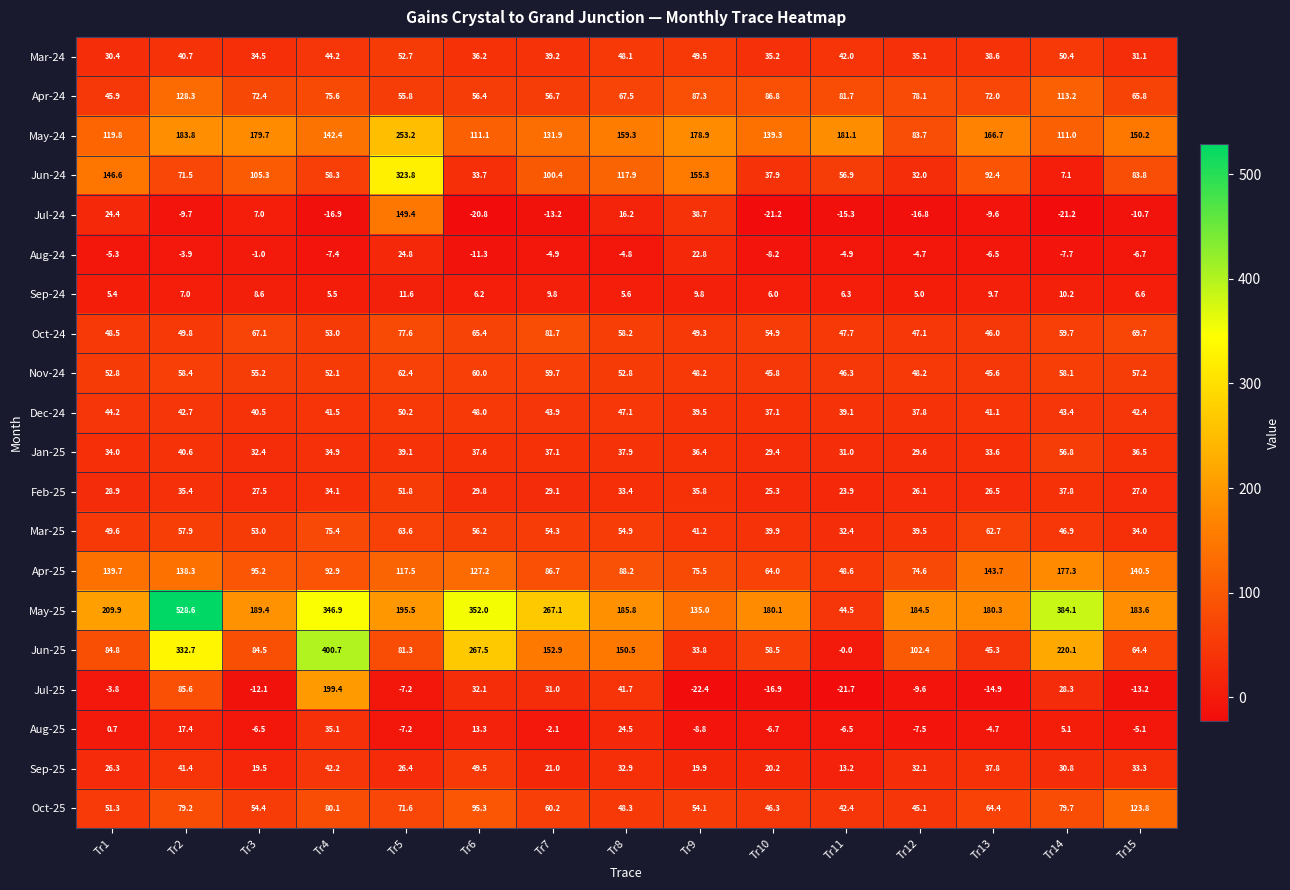

What is the average value of the Dec-24 series?

42.6